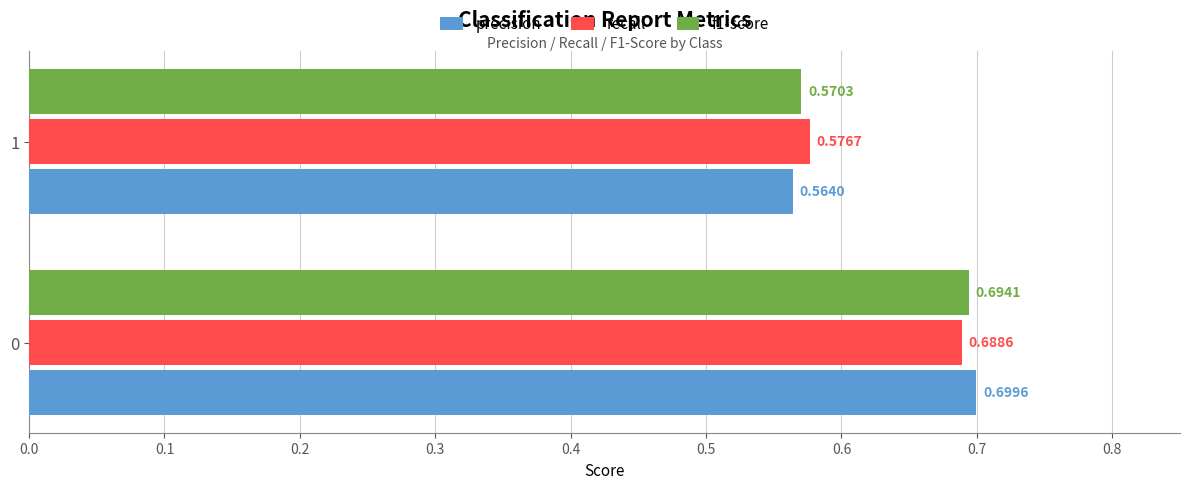

Rank the categories by precision value from highest to lowest.

0, 1